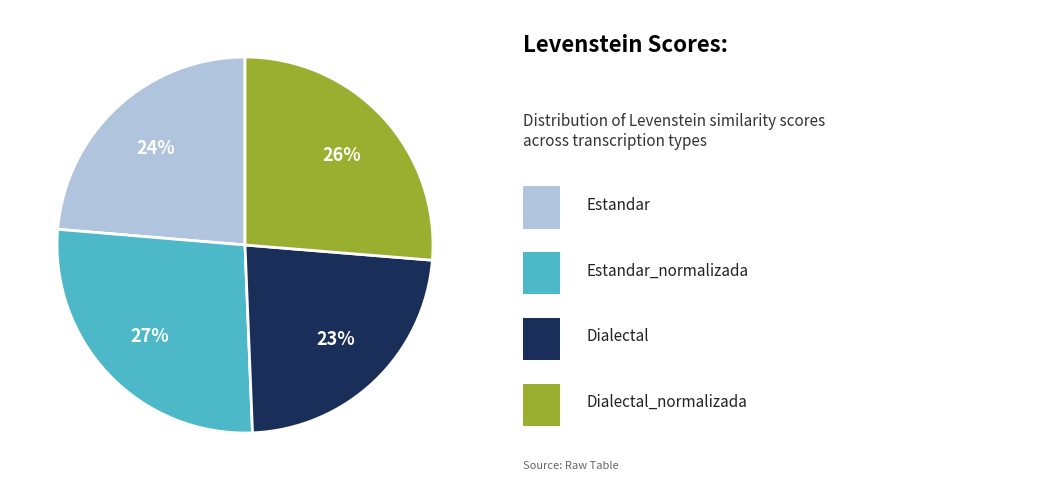

Is there a majority slice in this chart?

No